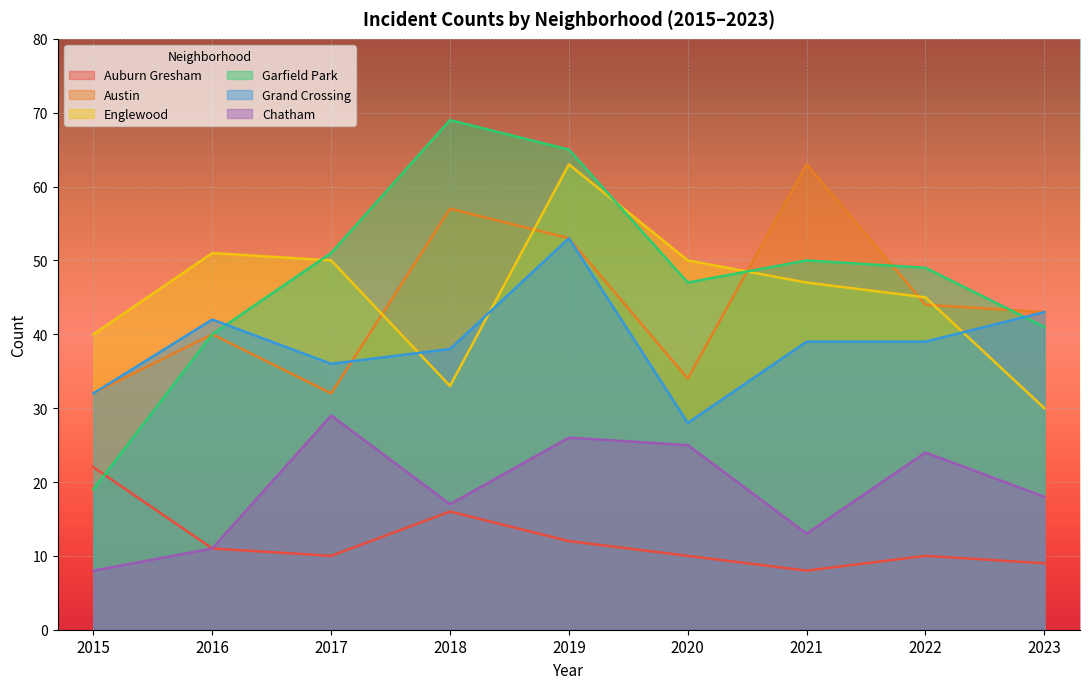

What are all the series names shown in the legend?

Auburn Gresham, Austin, Englewood, Garfield Park, Grand Crossing, Chatham